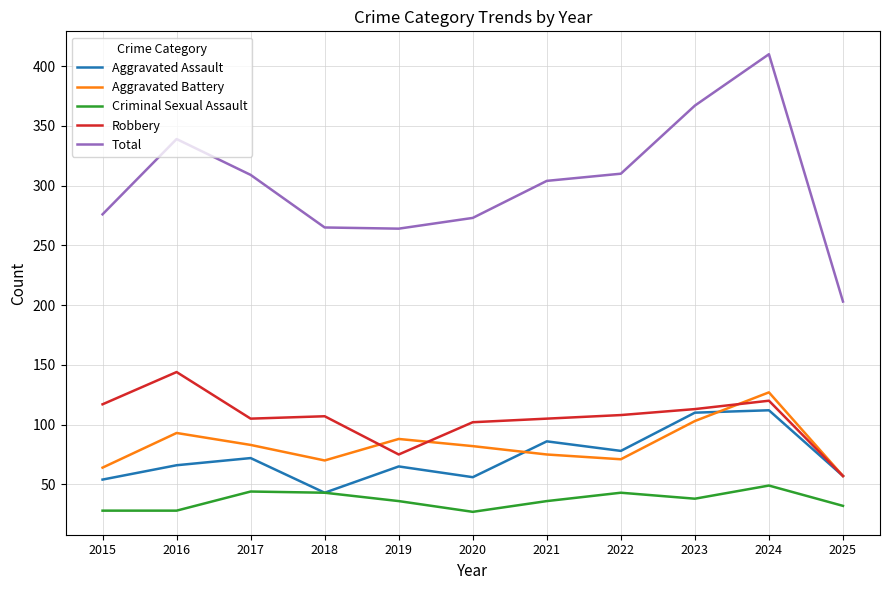

The Total series shows 410 at 2024. True or false?

True